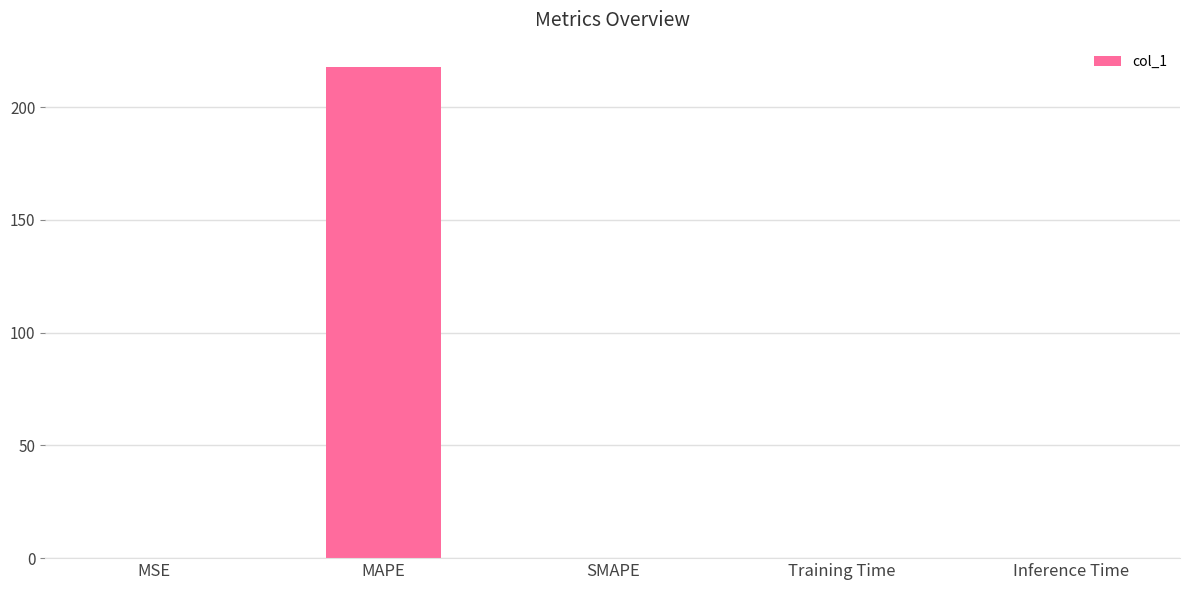

What is the approximate value at MAPE?

217.7